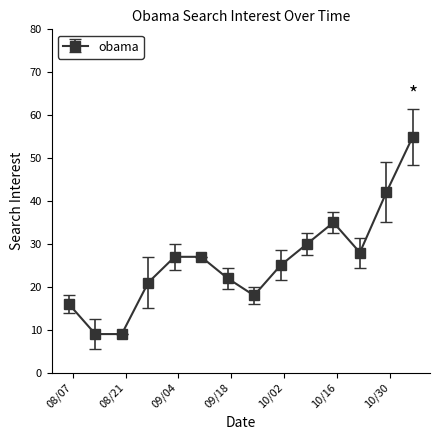

How many distinct data groups are displayed?

1